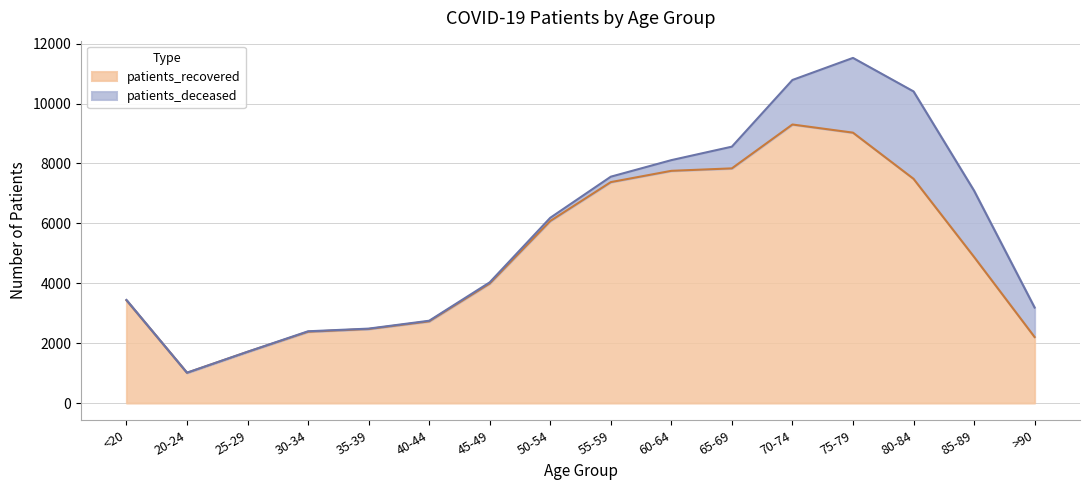

Reading left to right, transcribe all the data shown in this chart.

3431	1010	1709	2381	2472	2727	3990	6079	7378	7755	7837	9302	9030	7489	4880	2204